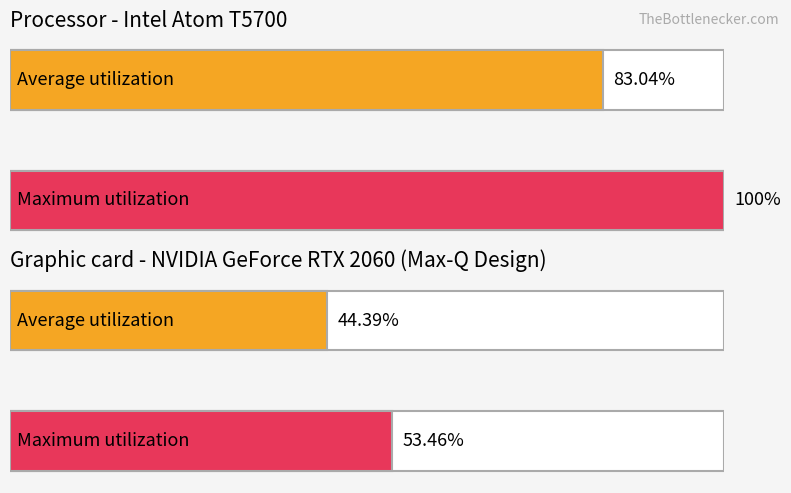

Count the Average utilization values in the range 0 to 1.

2